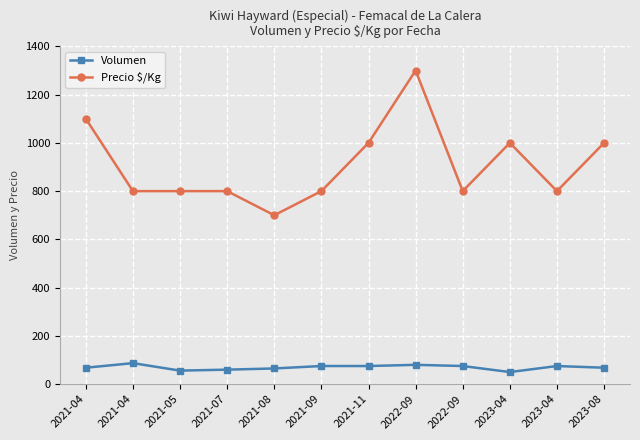

Does the chart display data point markers on the line(s)?

Yes